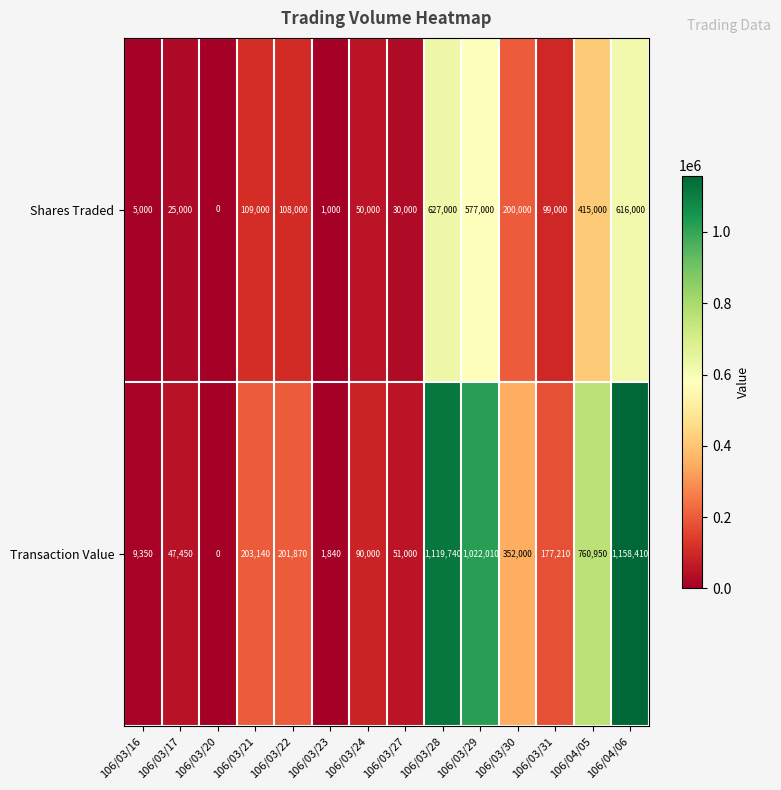

Count the number of categories in the chart.

14